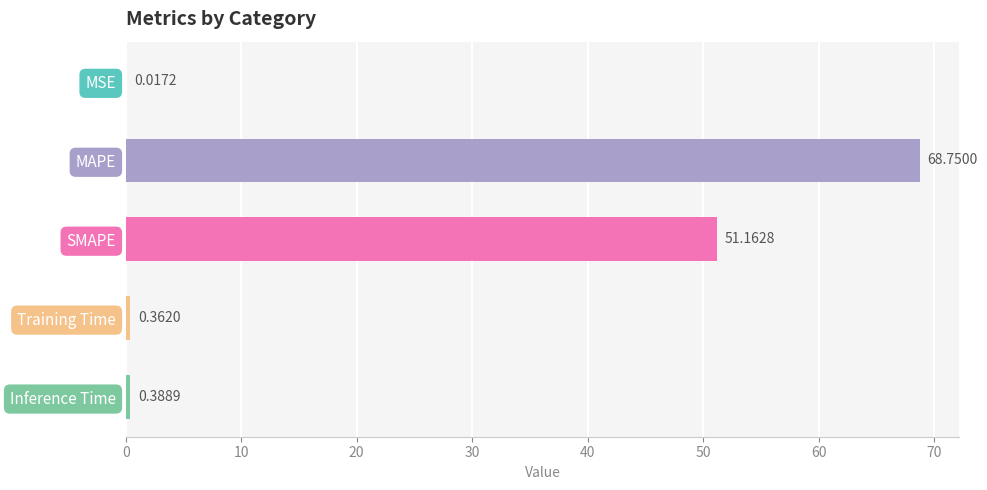

Are the bars horizontal?

Yes